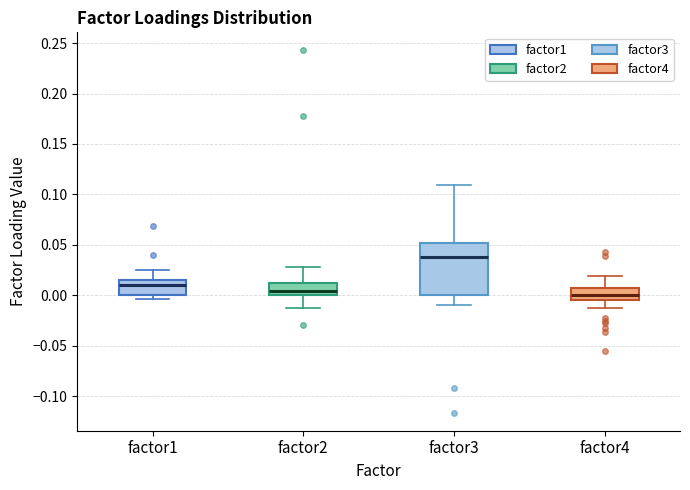

Reading left to right, read every box against the y-axis: the position of its median line, the range the box covers, and the ends of its whiskers. The values are not printed on the chart, so give them approximately, as read against the axis.

factor1: median 0.010, box 0.000 to 0.015, whiskers -0.005 to 0.025
factor2: median 0.005, box 0.000 to 0.010, whiskers -0.015 to 0.030
factor3: median 0.040, box 0.000 to 0.050, whiskers -0.010 to 0.110
factor4: median 0.000, box -0.005 to 0.005, whiskers -0.015 to 0.020